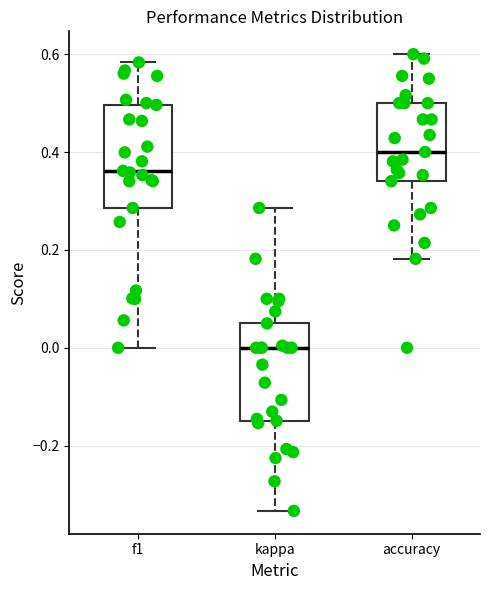

Which box has the highest median line?

accuracy